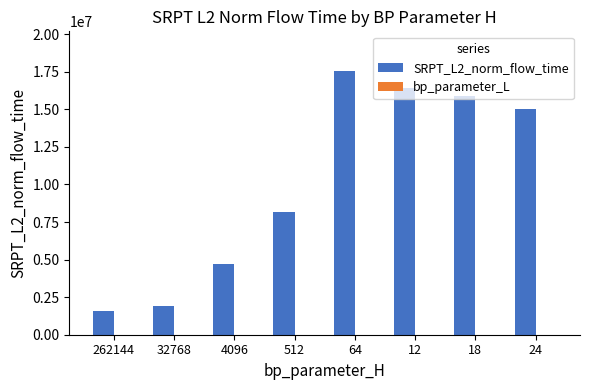

What is the difference between the SRPT_L2_norm_flow_time values at 4096 and 12?

11732622.6